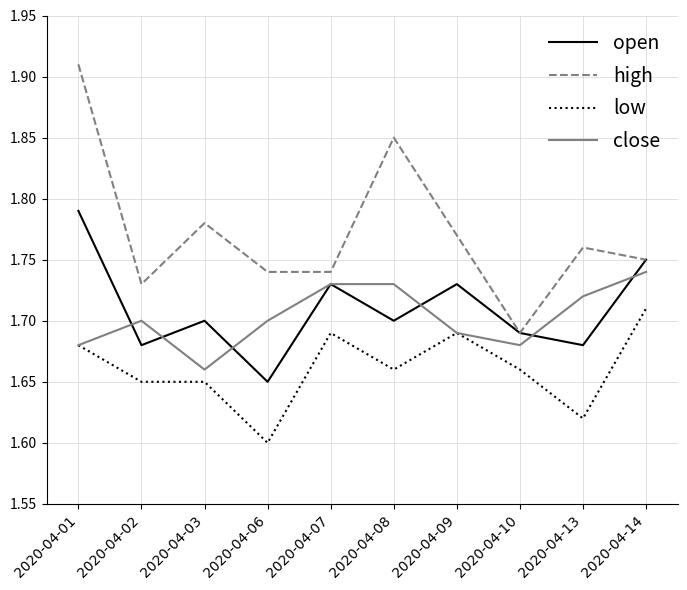

The value of close at 2020-04-10 is 0.6. True or false?

False